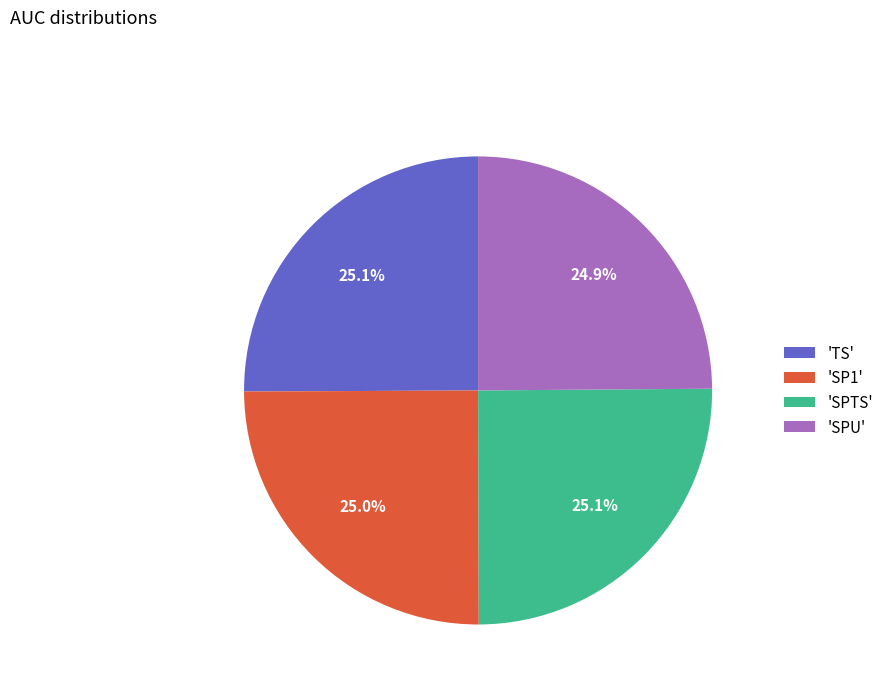

Is there a majority slice in this chart?

No